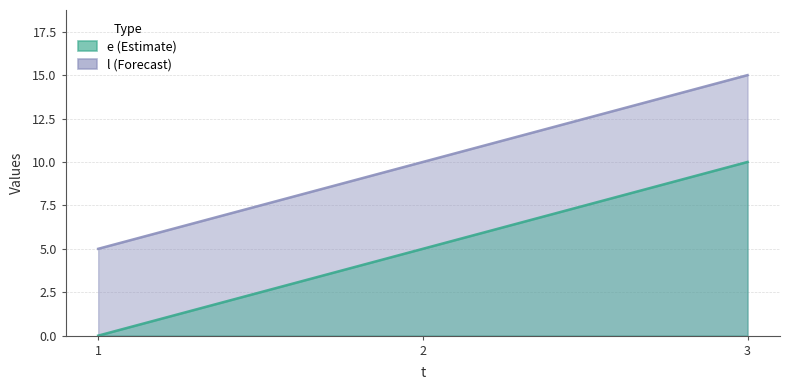

The value of e at 3 is 10. True or false?

False